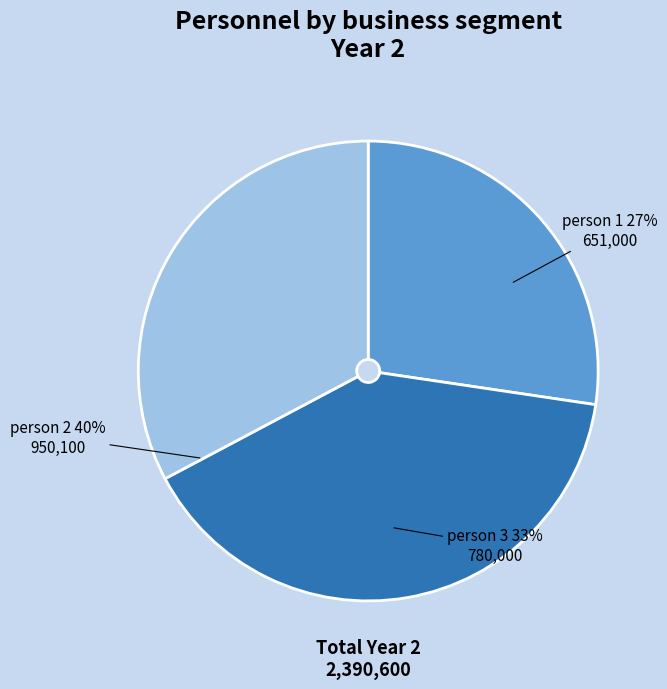

To the nearest percent, what percentage of the pie is person 2?

40%